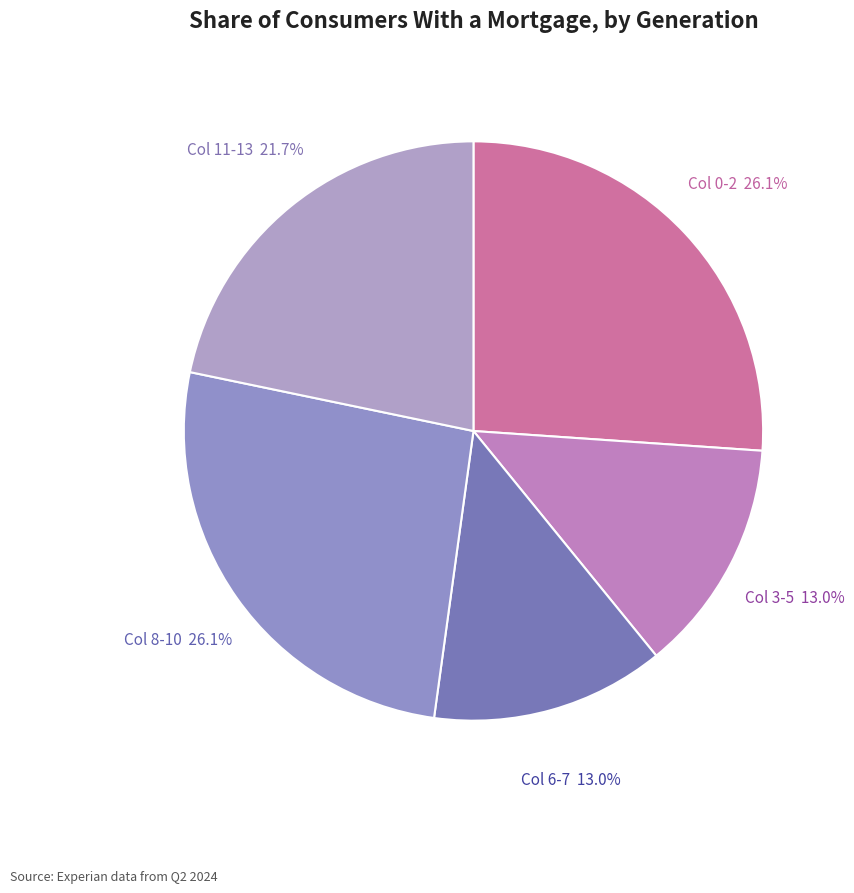

Which has a higher value, Col 3-5 or Col 0-2?

Col 0-2